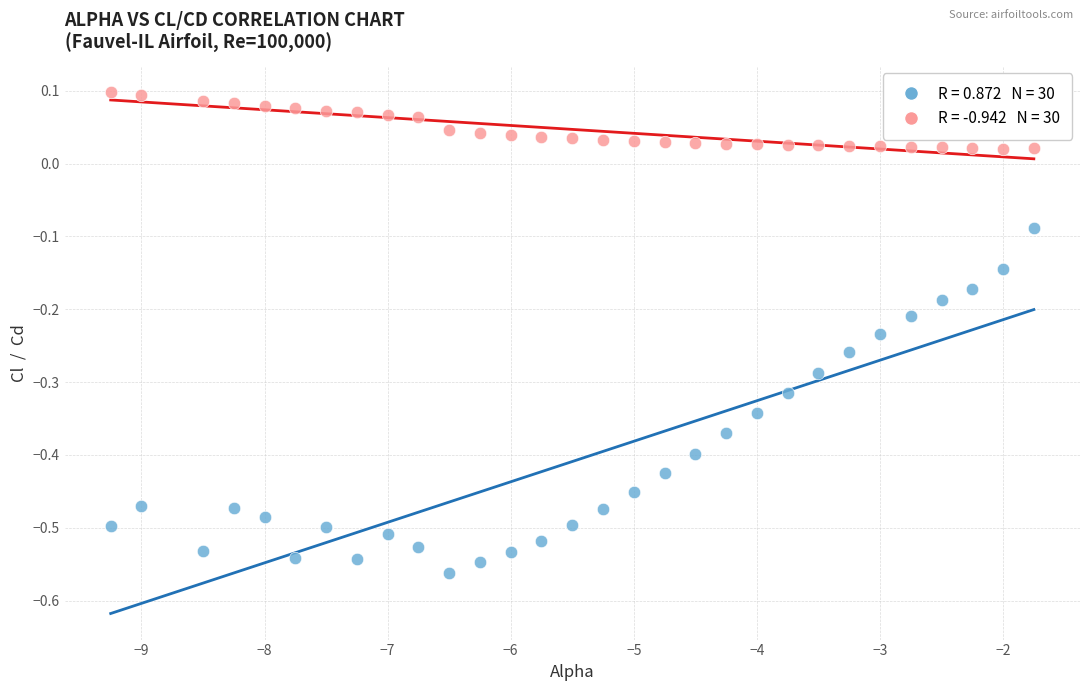

Across all data points, what is the range of Y values (max minus min)?

0.7